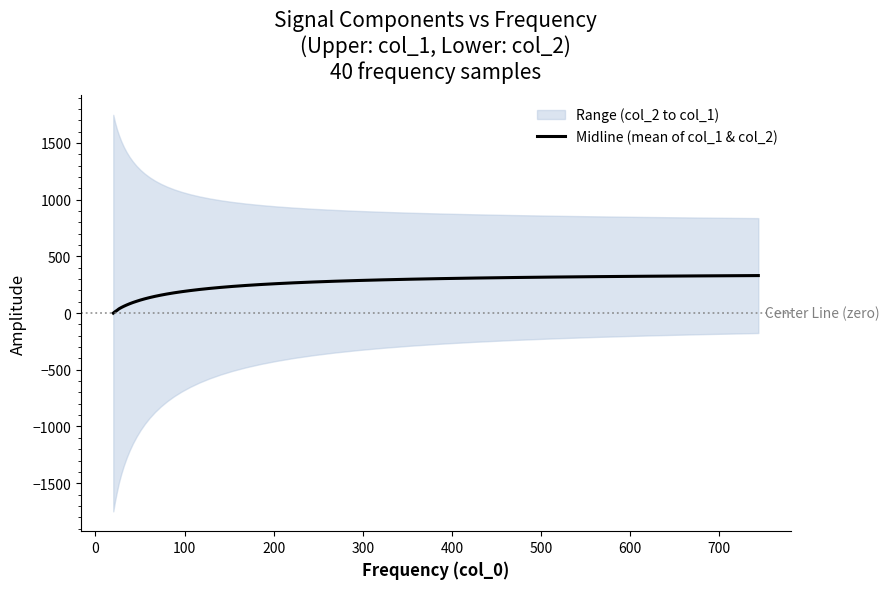

How many values are above zero?

39